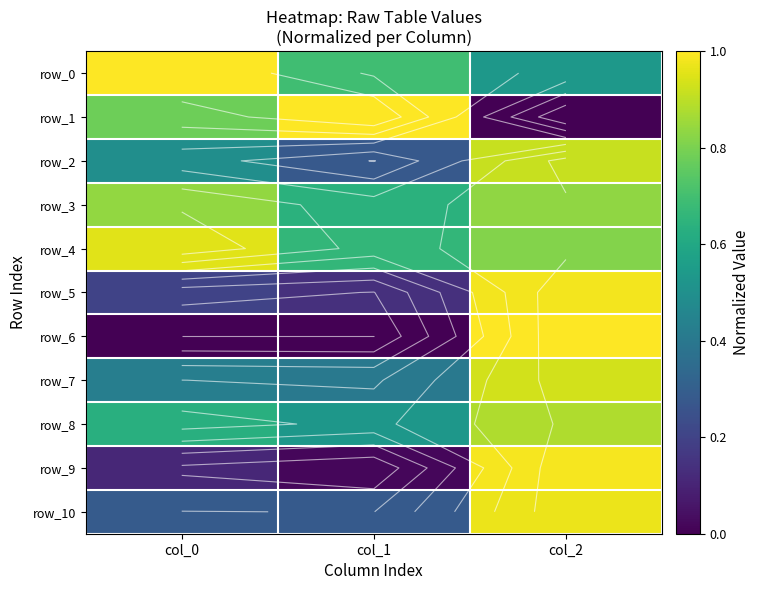

Reading left to right, extract all data points from this chart.

row_0: col_0=1.0	col_1=0.7	col_2=0.5
row_1: col_0=0.8	col_1=1.0	col_2=0.0
row_2: col_0=0.5	col_1=0.3	col_2=0.9
row_3: col_0=0.8	col_1=0.6	col_2=0.8
row_4: col_0=1.0	col_1=0.7	col_2=0.8
row_5: col_0=0.2	col_1=0.1	col_2=1.0
row_6: col_0=0.0	col_1=0.0	col_2=1.0
row_7: col_0=0.4	col_1=0.4	col_2=0.9
row_8: col_0=0.6	col_1=0.5	col_2=0.9
row_9: col_0=0.1	col_1=0.0	col_2=1.0
row_10: col_0=0.3	col_1=0.3	col_2=1.0